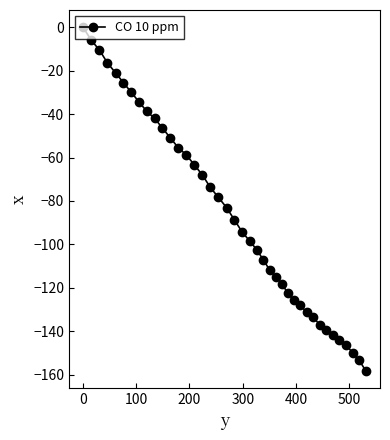

What is the minimum value shown in the chart?

-158.2